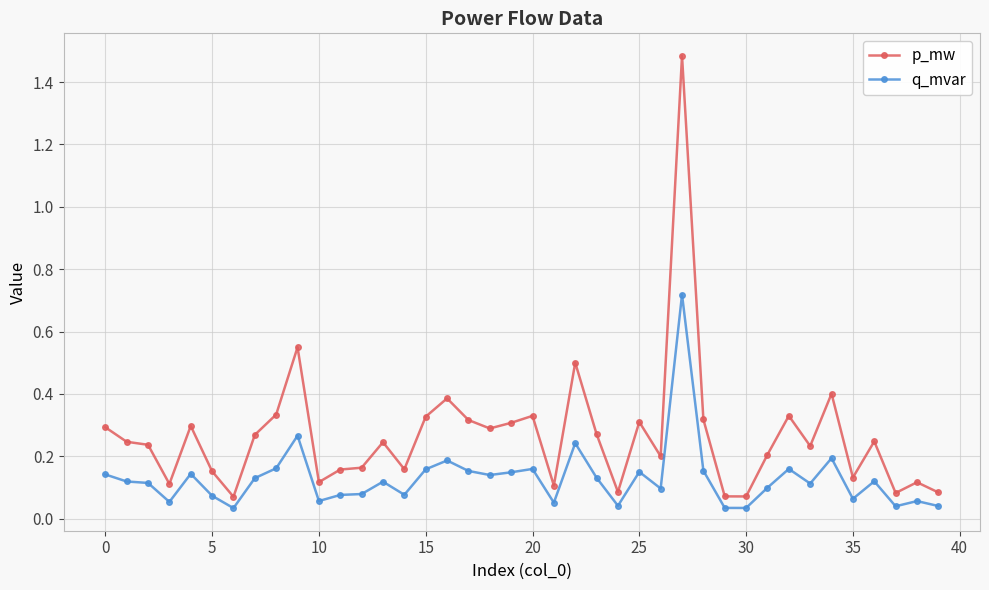

What is the sum of all q_mvar values?

5.1